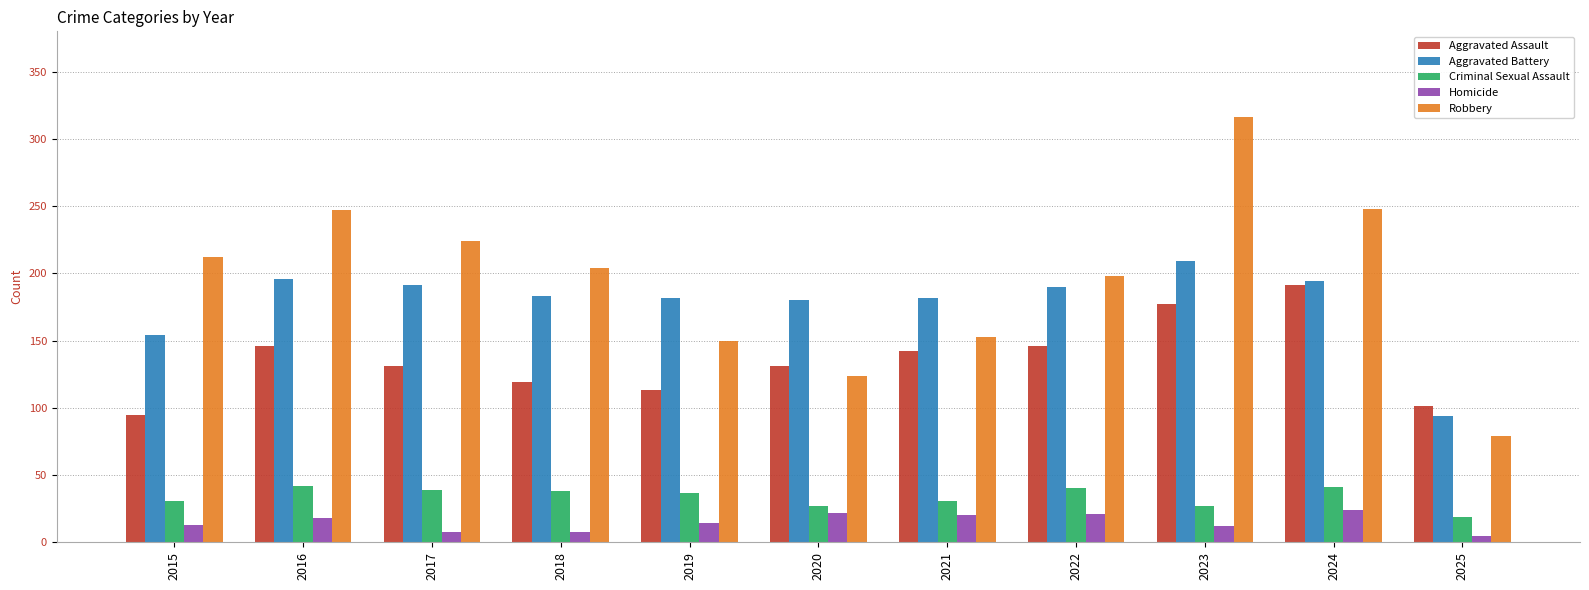

At how many categories does at least one series exceed 279?

1